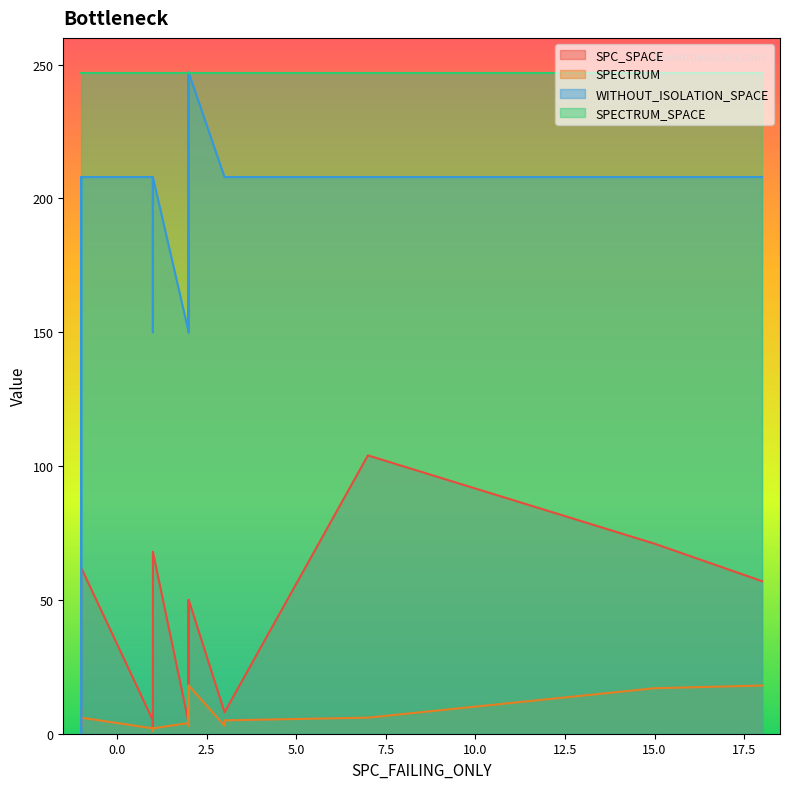

Where is SPECTRUM nearest to the value 9?

2